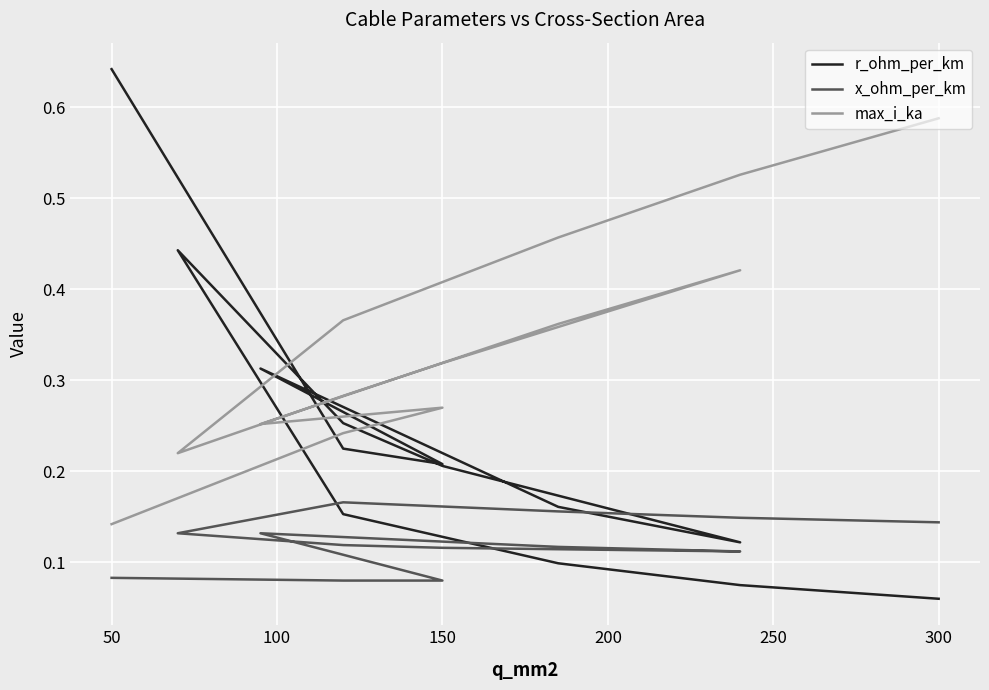

Is the value of max_i_ka at 10 greater than the value of x_ohm_per_km at 350?

Yes